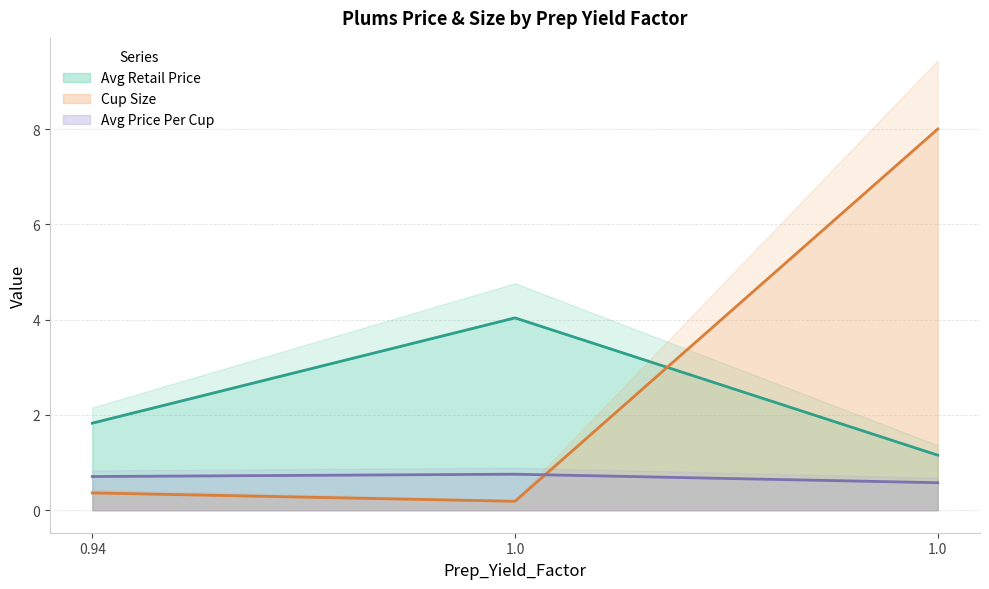

What is the label of the 1st point from the right?

1.0